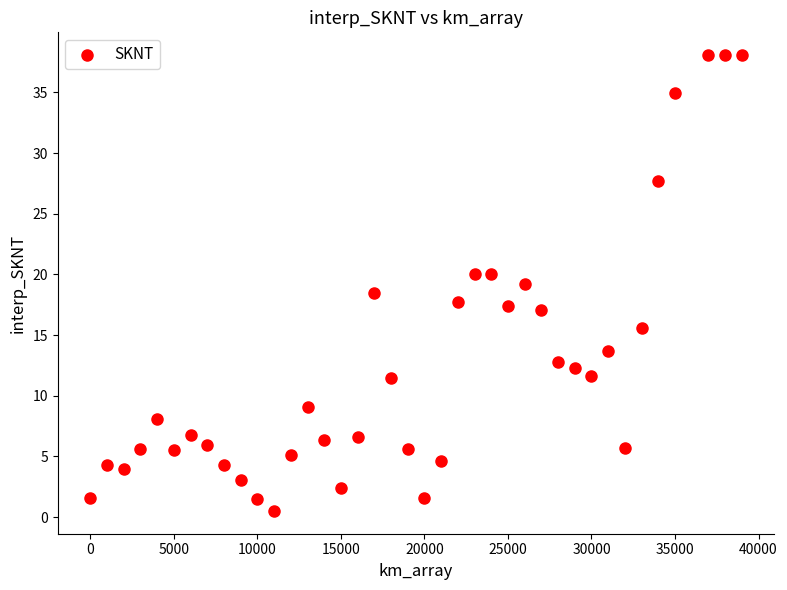

What is the range of X values (max minus min)?

39000.0